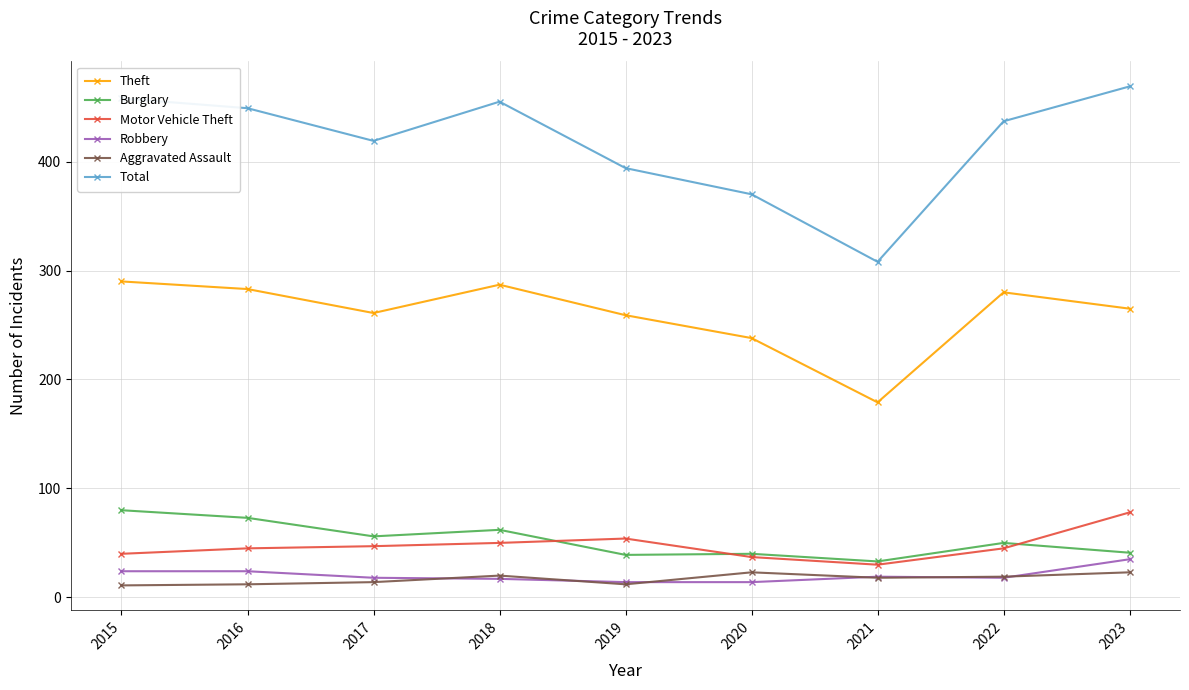

At which category does the chart reach its peak across all series?

2023